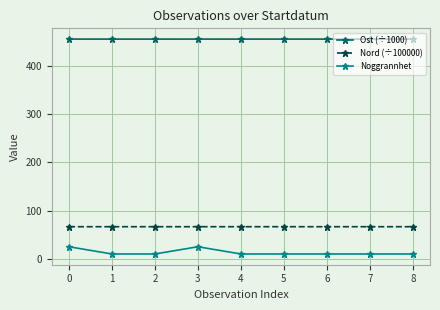

True or false: Noggrannhet and Nord (÷100000) intersect in this chart.

False